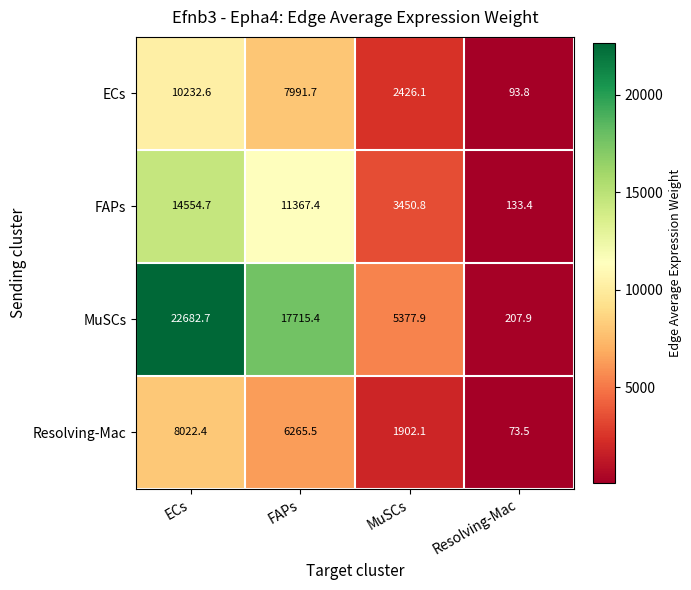

What is the sum of all FAPs values?

29506.3